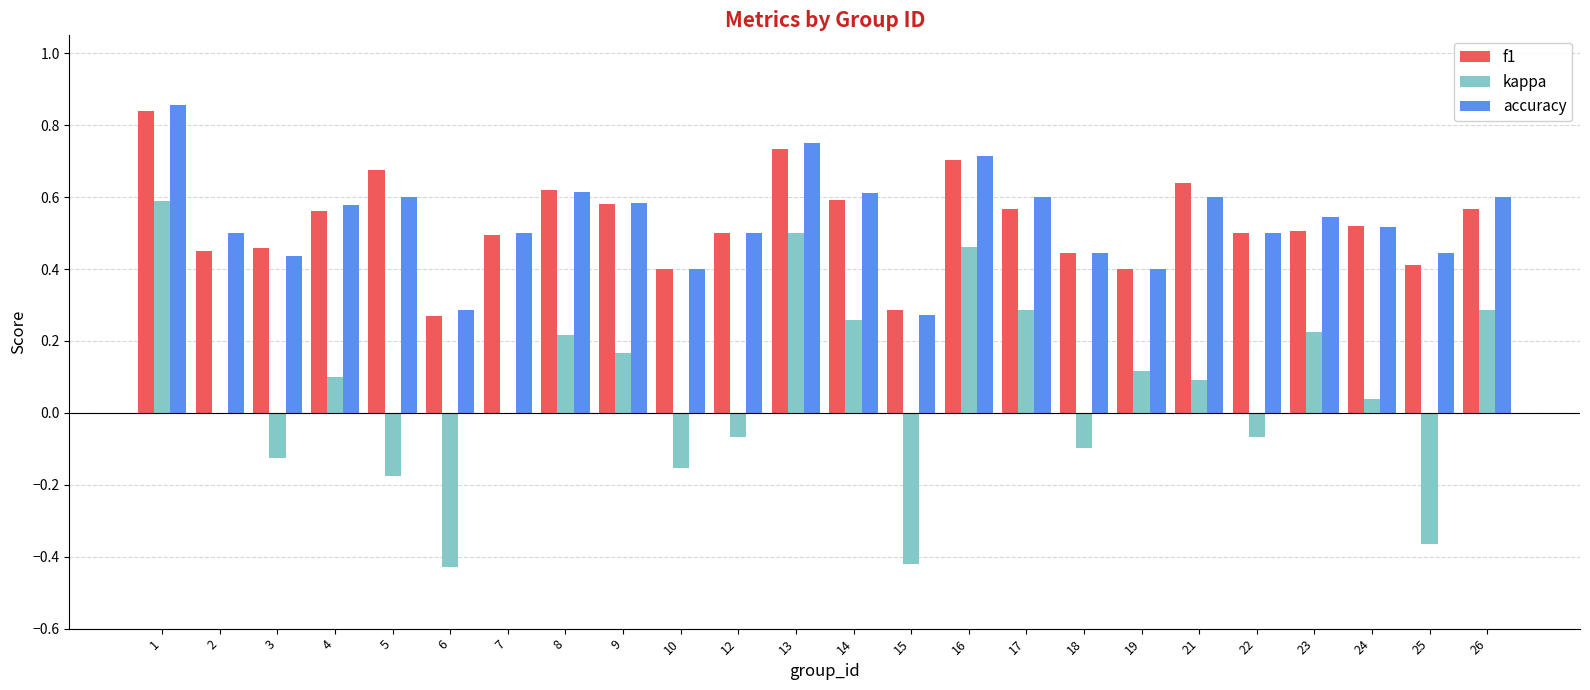

At which label does kappa reach its peak?

1